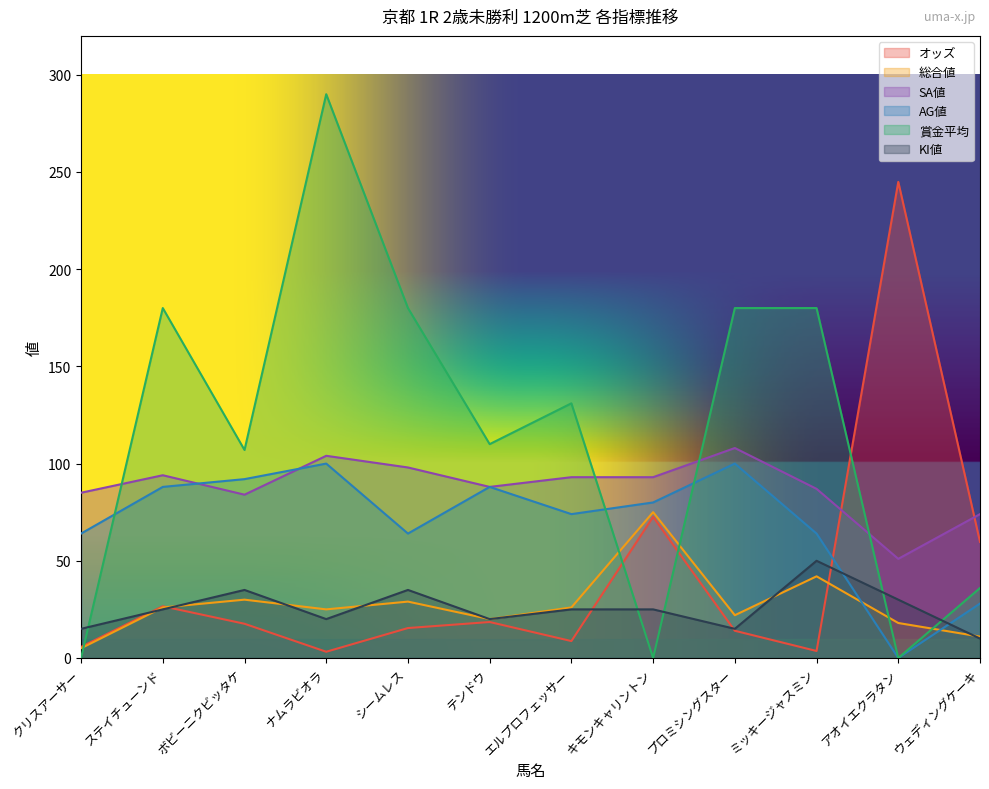

True or false: AG値 has more than 2 interior local peaks.

True